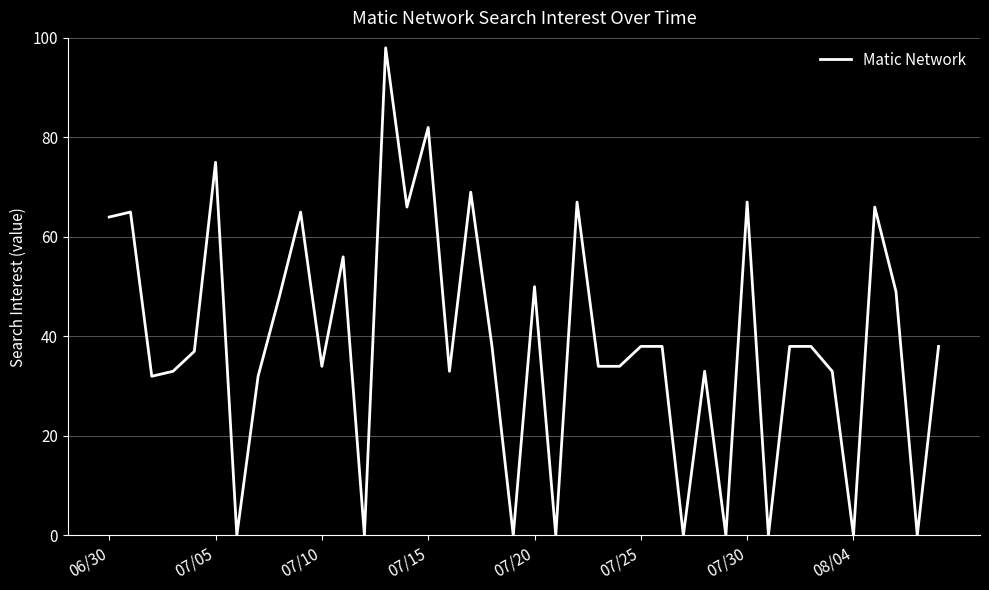

What is the maximum value shown in the chart?

98